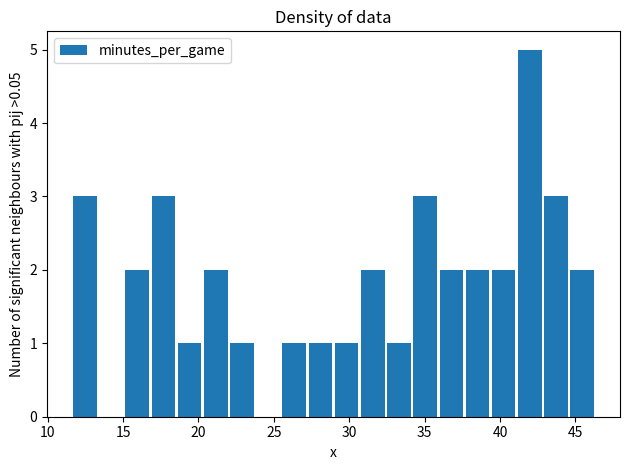

Read against the x-axis, roughly where is the centre of the tallest bar?

42.0